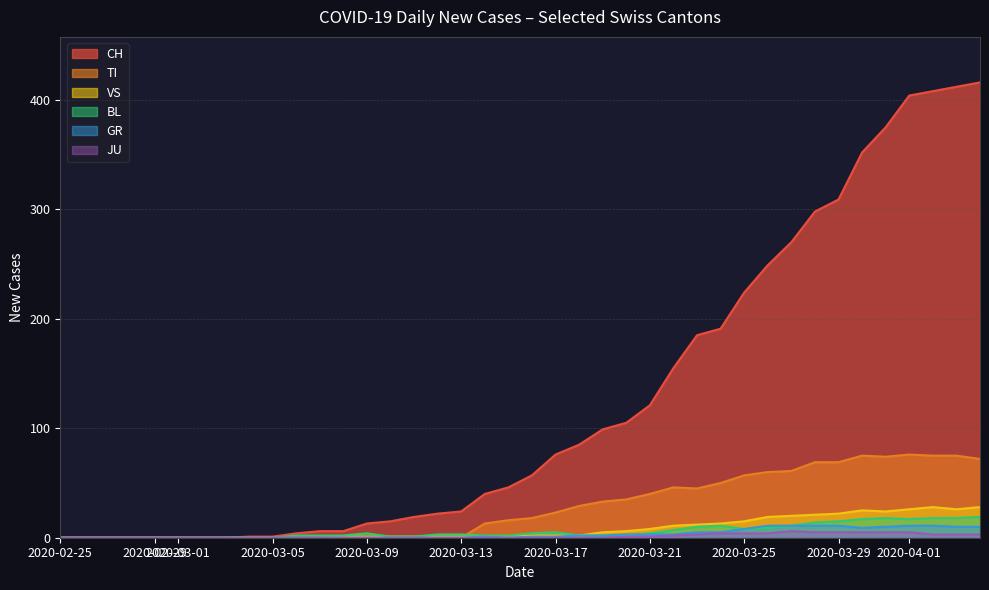

Which series has the largest total across all categories?

CH